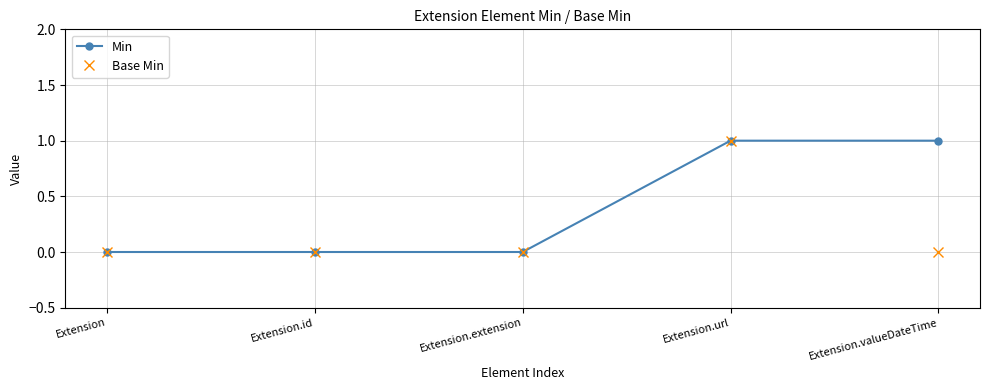

What are all the series names shown in the legend?

Min, Base Min